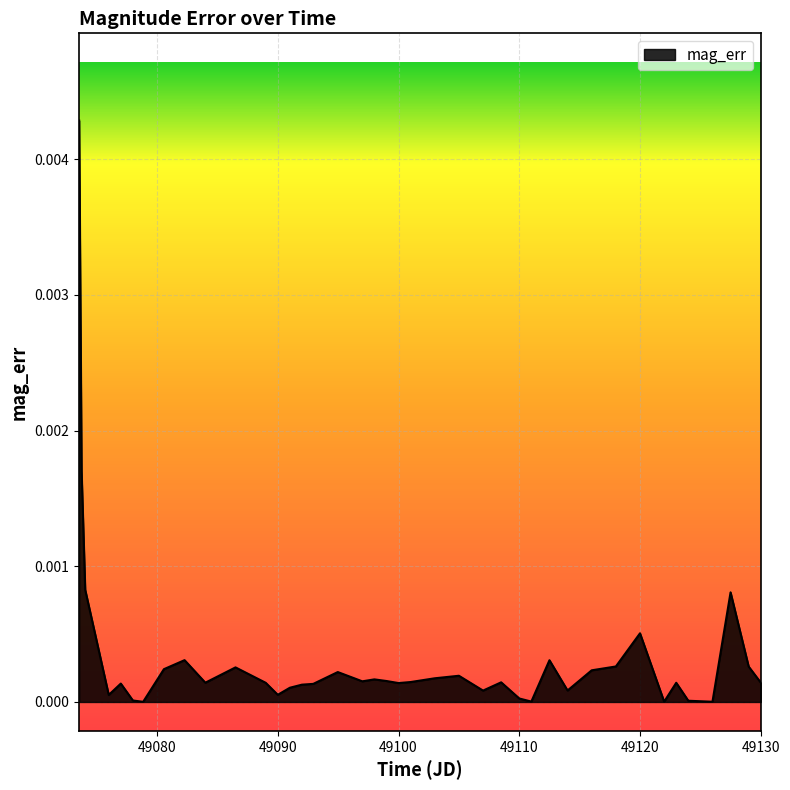

Does the chart display data point markers on the line(s)?

No